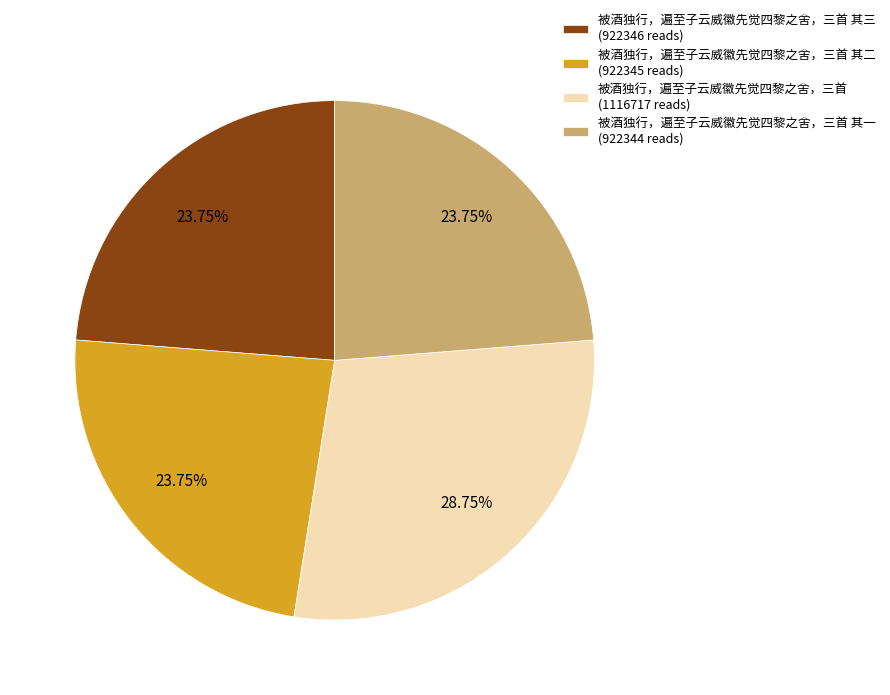

What is the ratio of the value at 被酒独行，遍至子云威徽先觉四黎之舍，三首 (1116717 reads) to the value at 被酒独行，遍至子云威徽先觉四黎之舍，三首 其一 (922344 reads)?

1.2